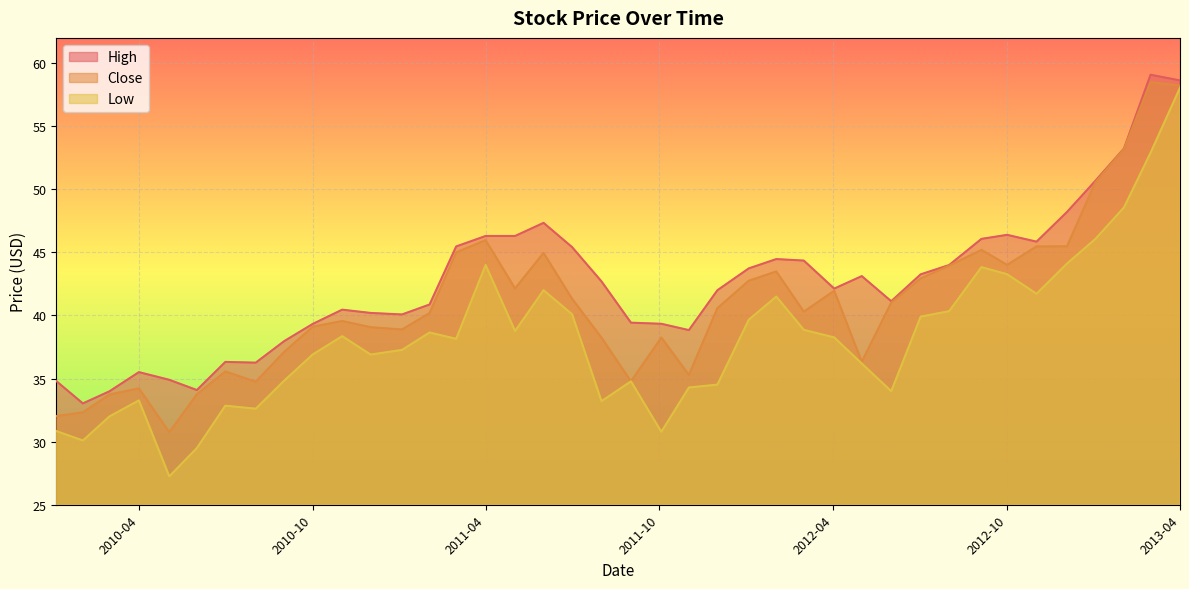

The Low series shows 23.7 at 2012-01-03. True or false?

False